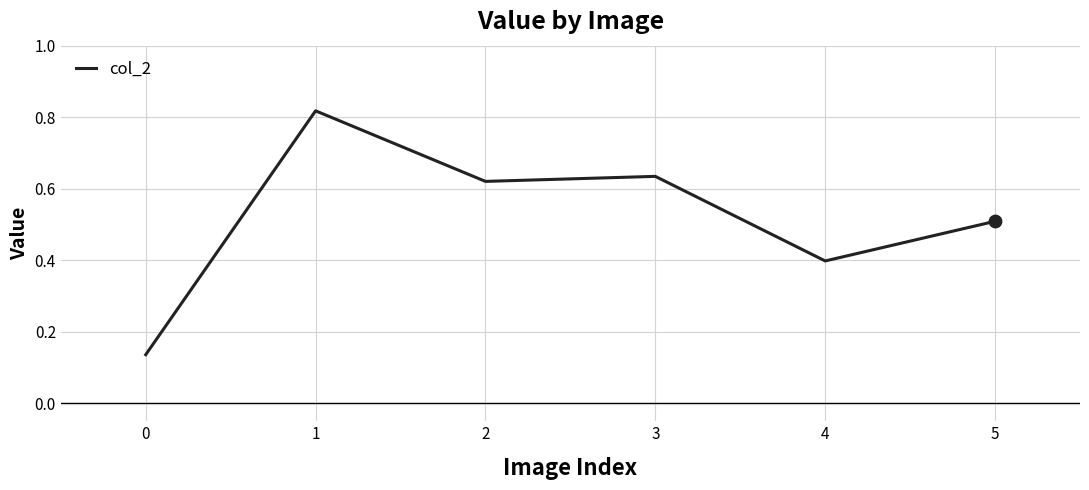

What is the change in value from 1 to 5?

-0.3